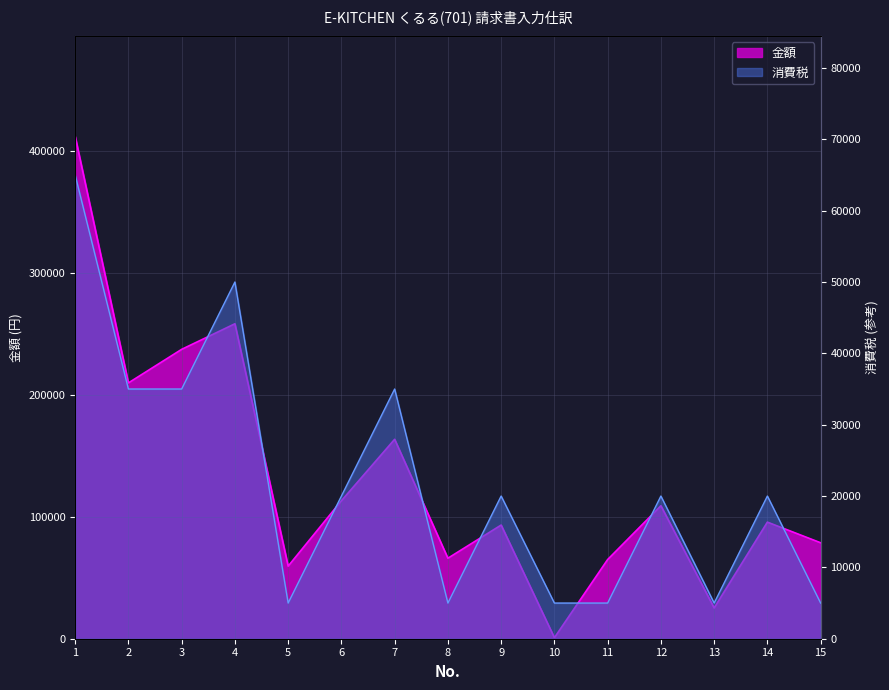

What is the smallest value displayed?

826